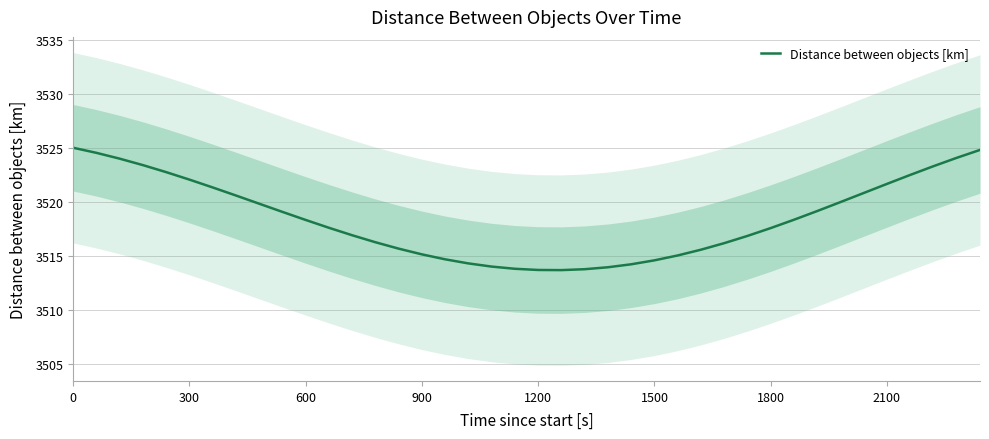

Is it true that Distance between objects [km] equals 3513.7 at 1200?

True